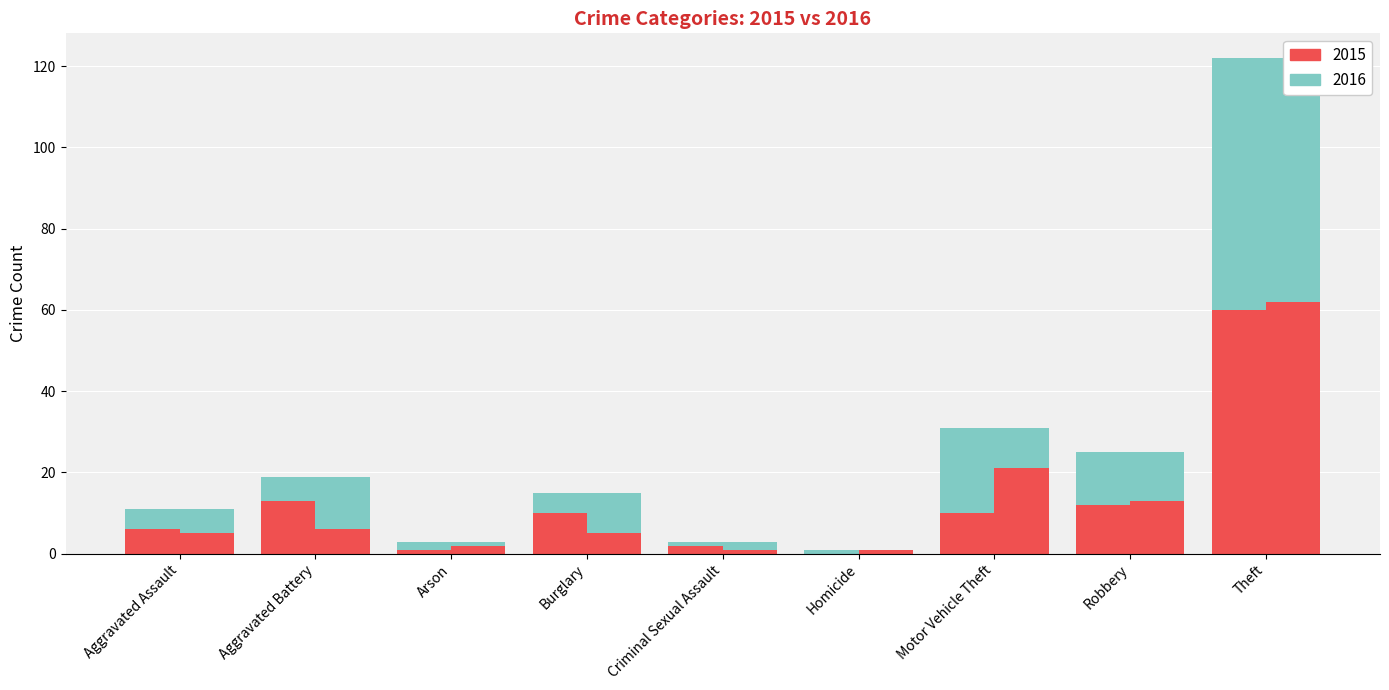

What is the label of the 5th bar from the left?

Criminal Sexual Assault